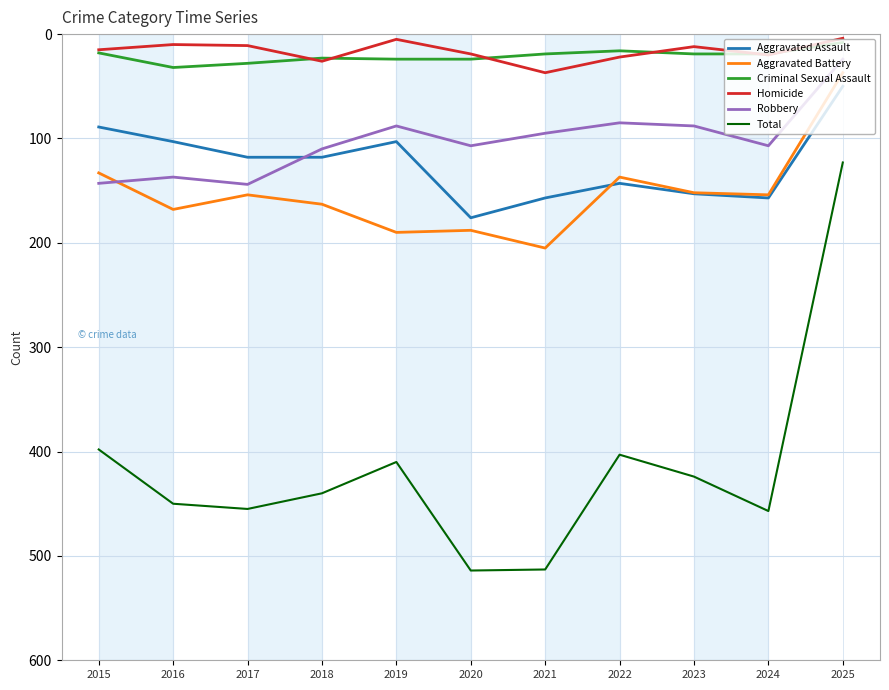

Rank the series by their maximum value, from lowest to highest.

Criminal Sexual Assault, Homicide, Robbery, Aggravated Assault, Aggravated Battery, Total